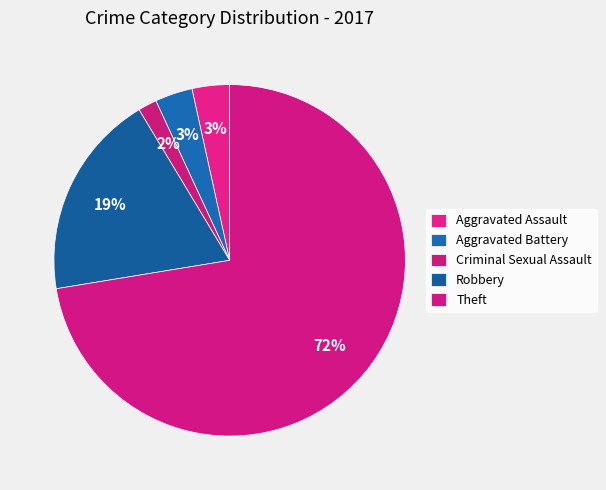

Is it true that Theft is 59% of the pie?

False